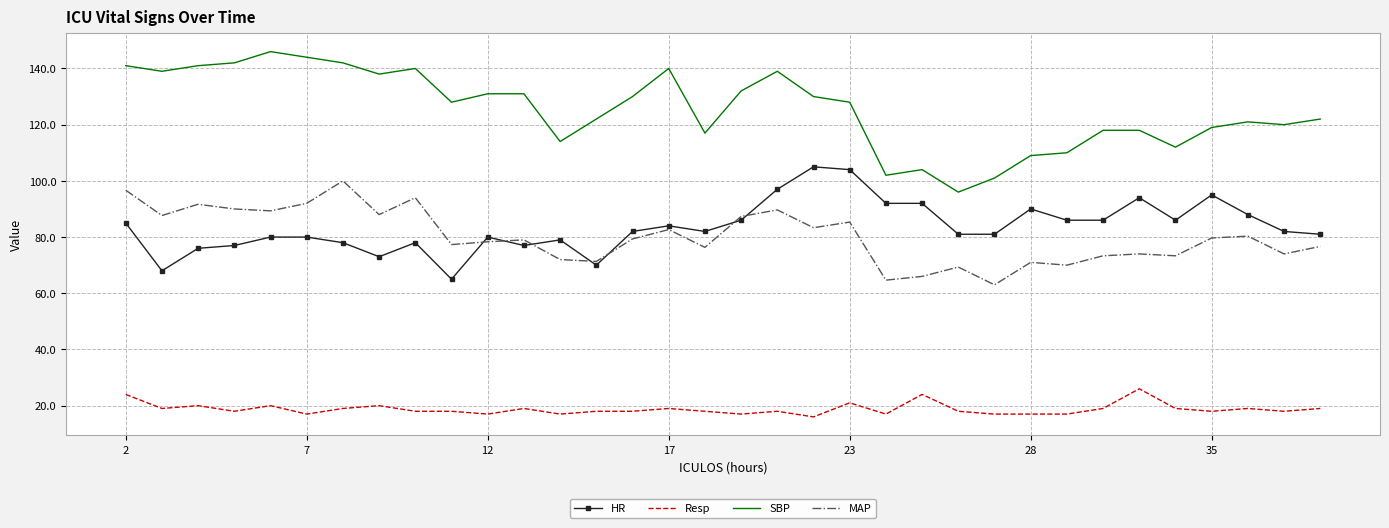

Which series has the largest total across all categories?

SBP